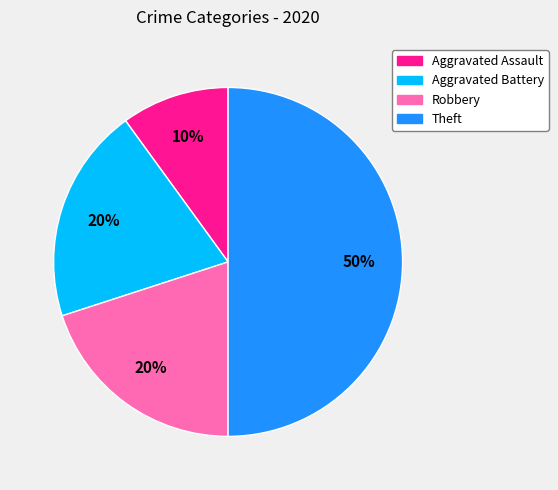

Is the sum of Theft and Robbery greater than half?

Yes